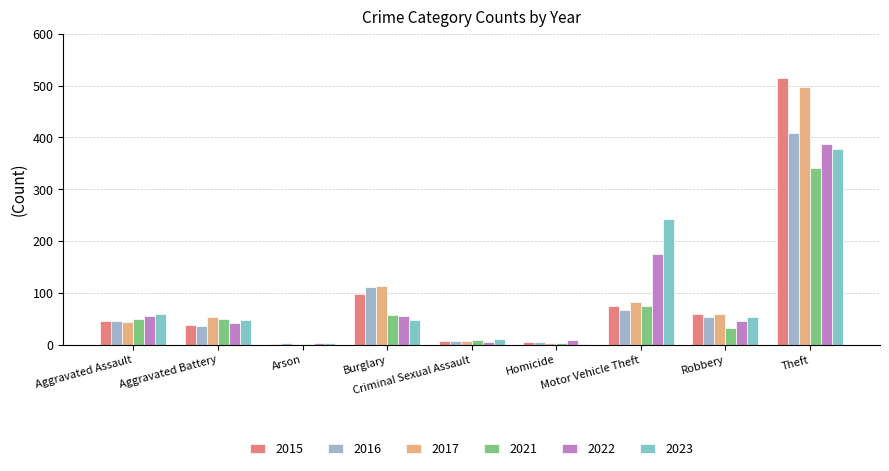

What is the highest value of the 2022 series?

388